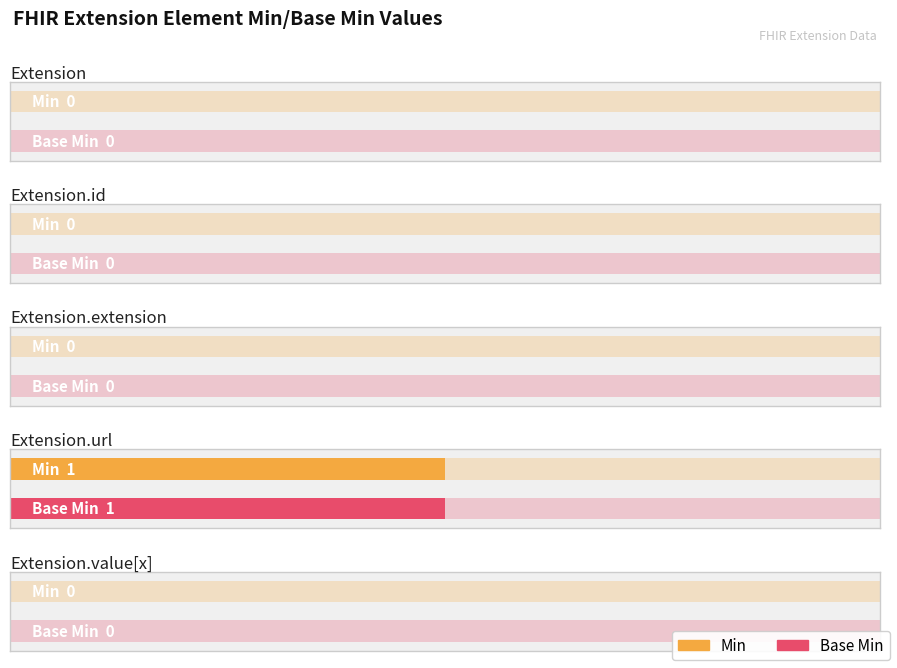

What is the sum of all Min values?

1